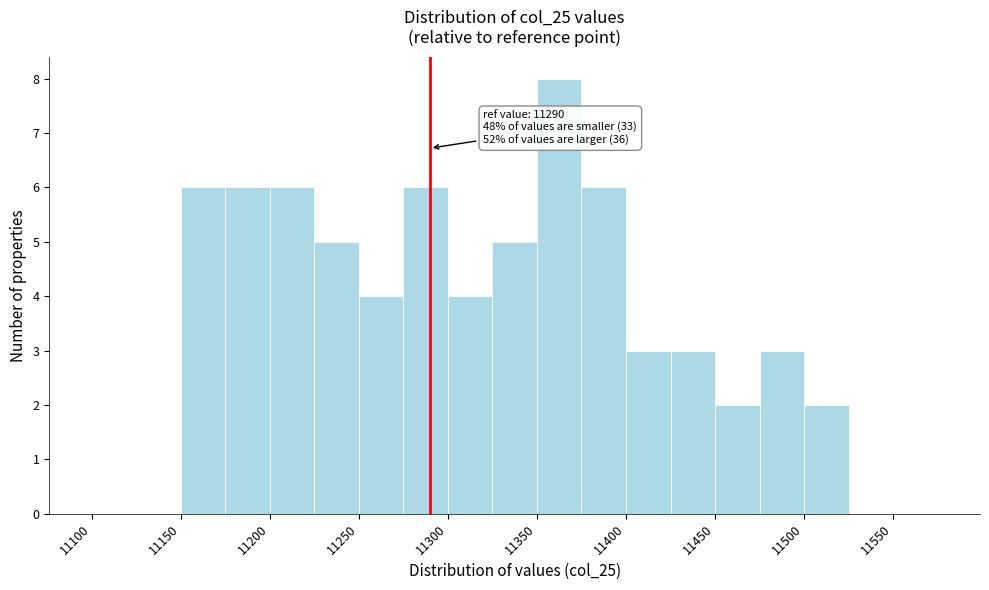

Which range on the x-axis has the tallest bar?

11350 to 11375